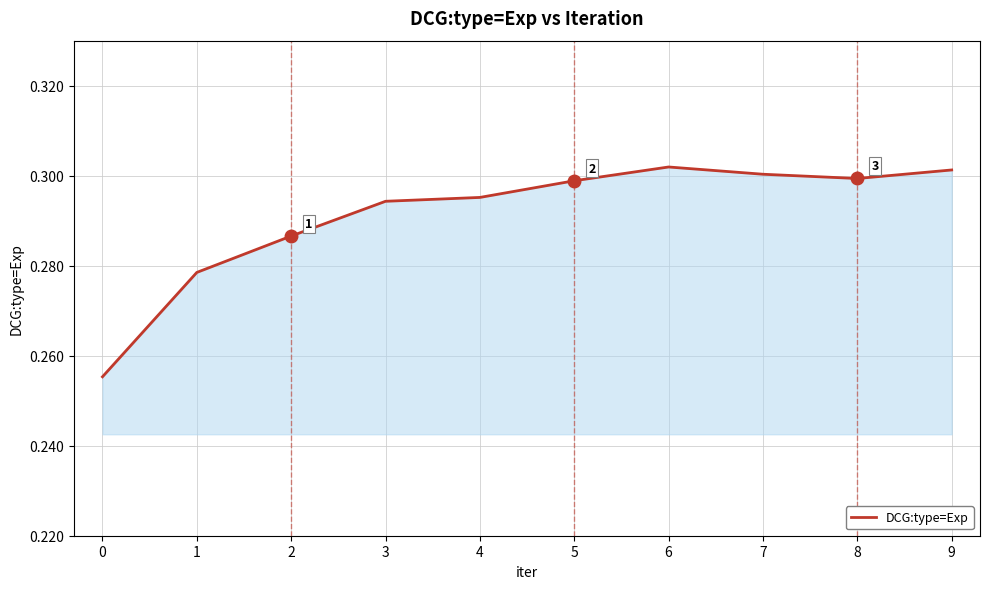

True or false: the data shows 0.1 at 3.

False